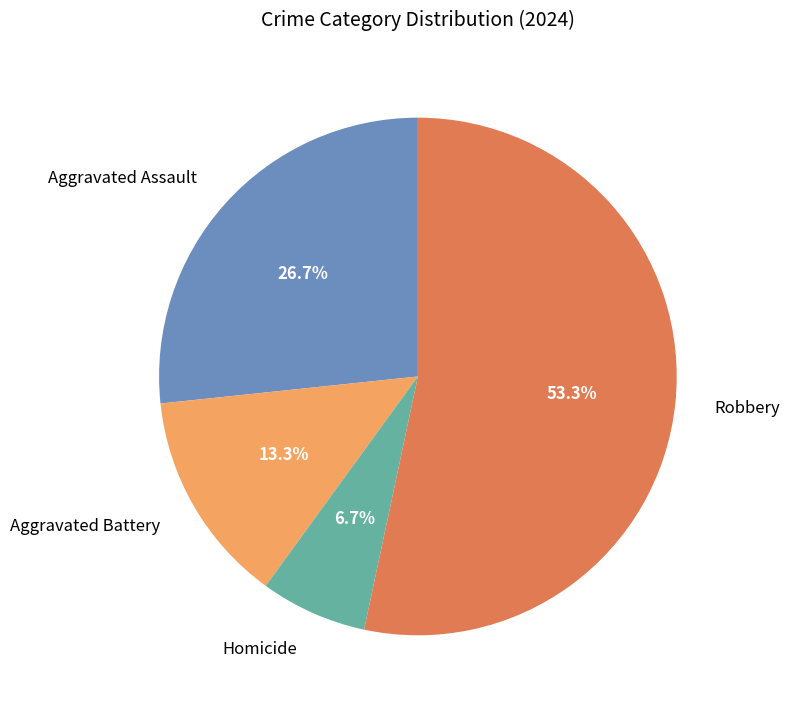

Approximately how many times larger is the value at Homicide compared to Aggravated Battery?

0.5